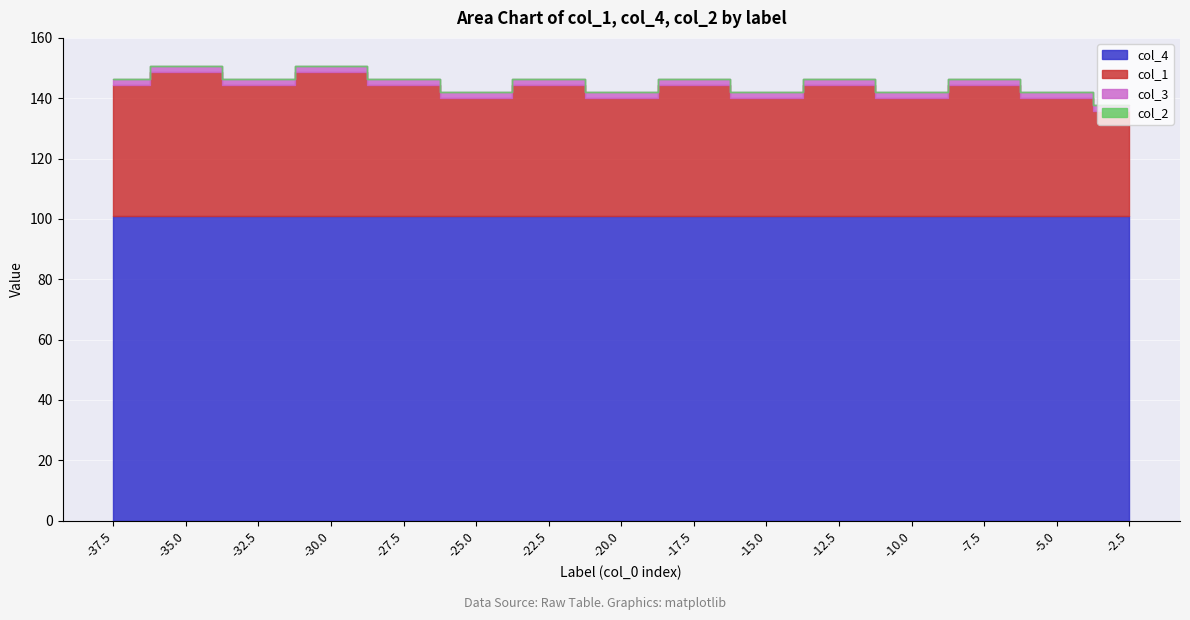

Reading left to right, extract all data points from this chart.

col_1: 43.3	47.6	43.3	47.6	43.3	39.0	43.3	39.0	43.3	39.0	43.3	39.0	43.3	39.0	34.6
col_4: 101.0	101.0	101.0	101.0	101.0	101.0	101.0	101.0	101.0	101.0	101.0	101.0	101.0	101.0	101.0
col_2: 0.0	0.0	0.0	0.0	0.0	0.0	0.0	0.0	0.0	0.0	0.0	0.0	0.0	0.0	0.0
col_3: 2.0	2.0	2.0	2.0	2.0	2.0	2.0	2.0	2.0	2.0	2.0	2.0	2.0	2.0	2.0